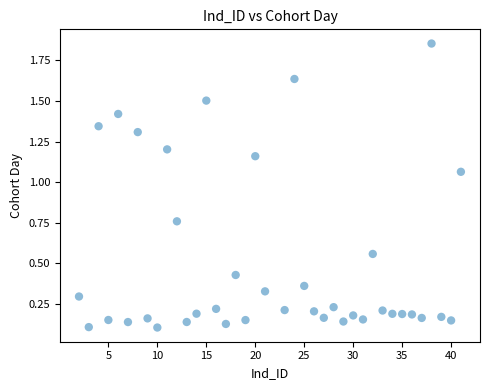

What is the range of Y values (max minus min)?

1.8